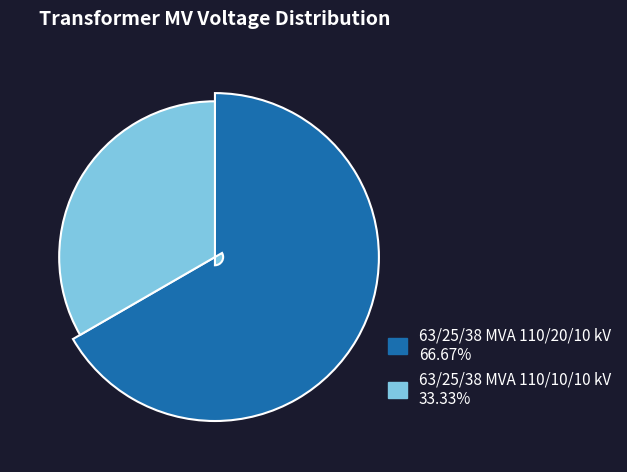

To the nearest percent, what is the average slice percentage?

50%